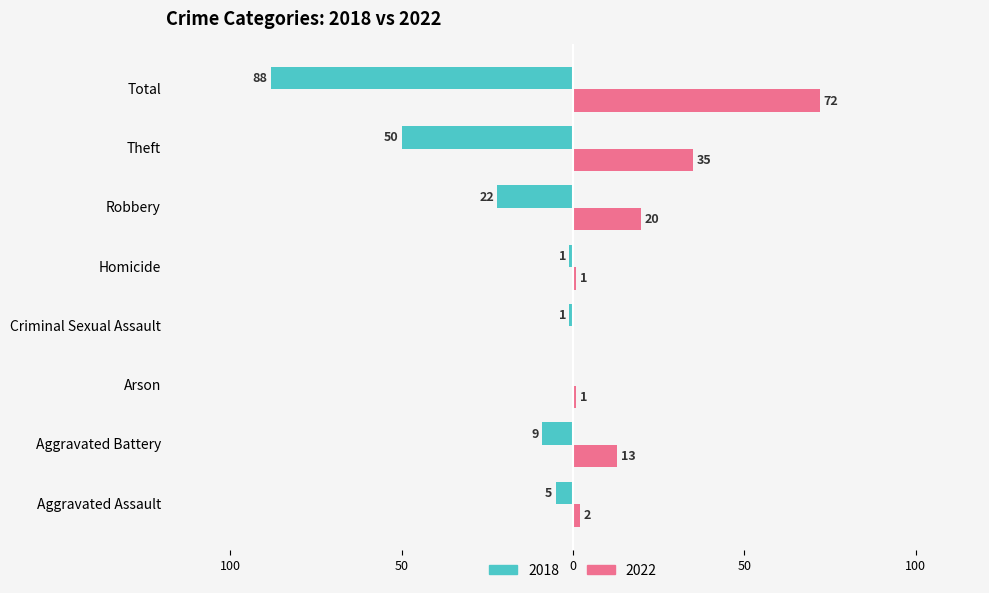

Which series has the widest spread of values?

2018